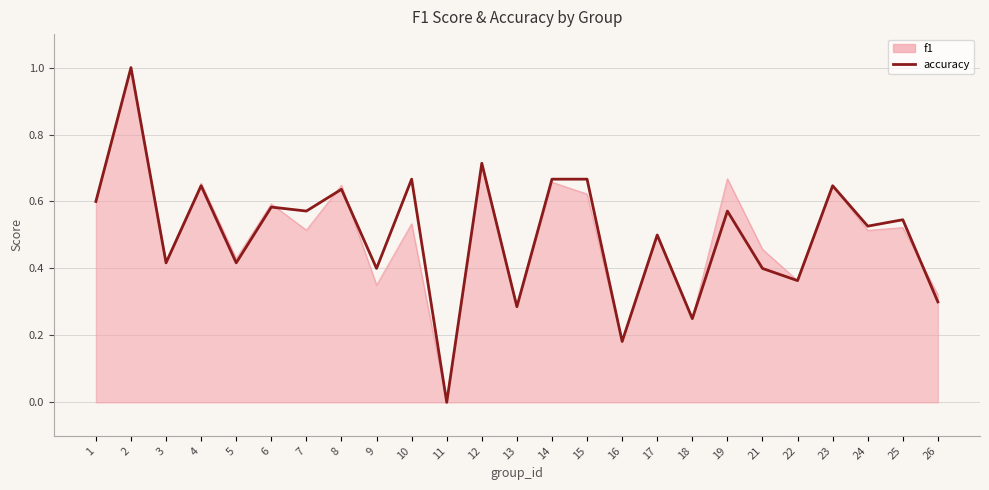

Does the chart have visible grid lines?

Yes